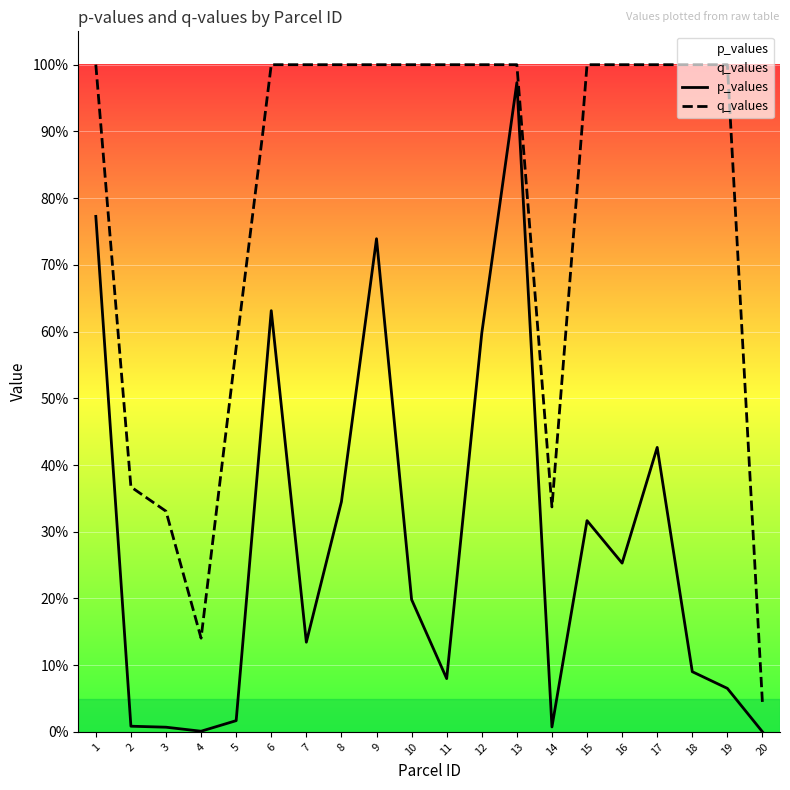

How many distinct data groups are displayed?

2